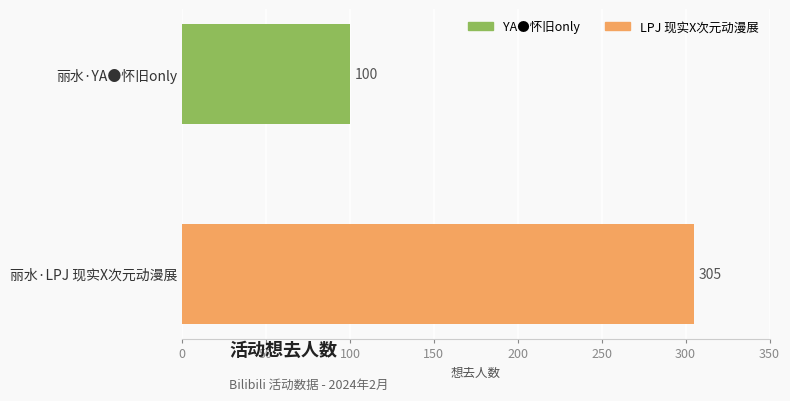

How many data points are less than 305?

1